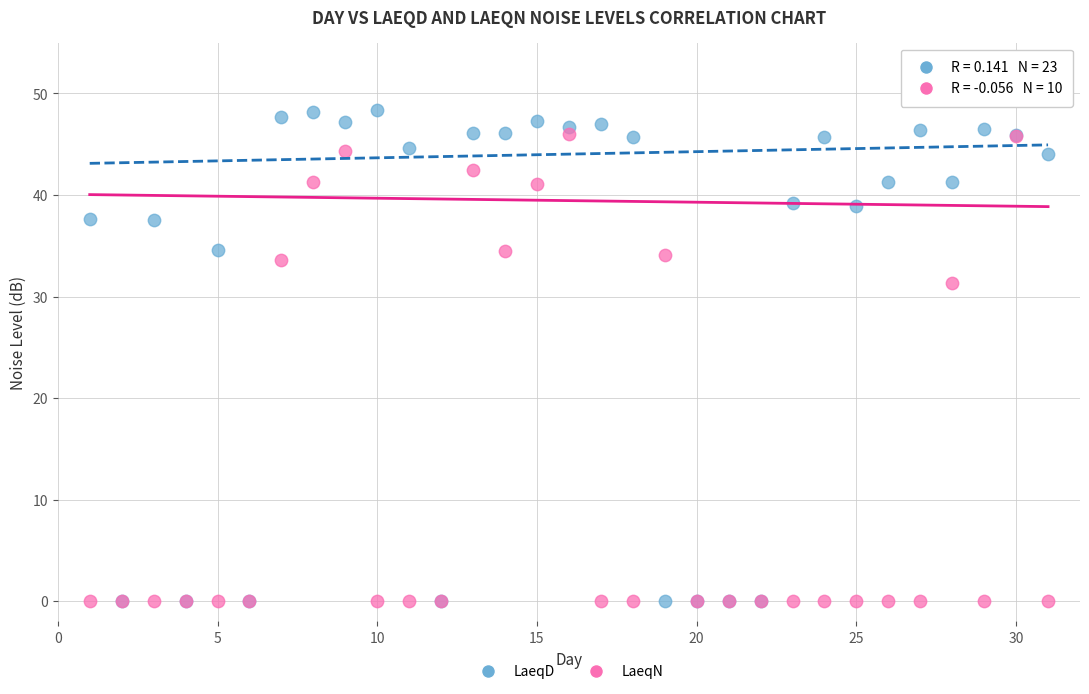

Across all series, what Y value is closest to 24?

31.3